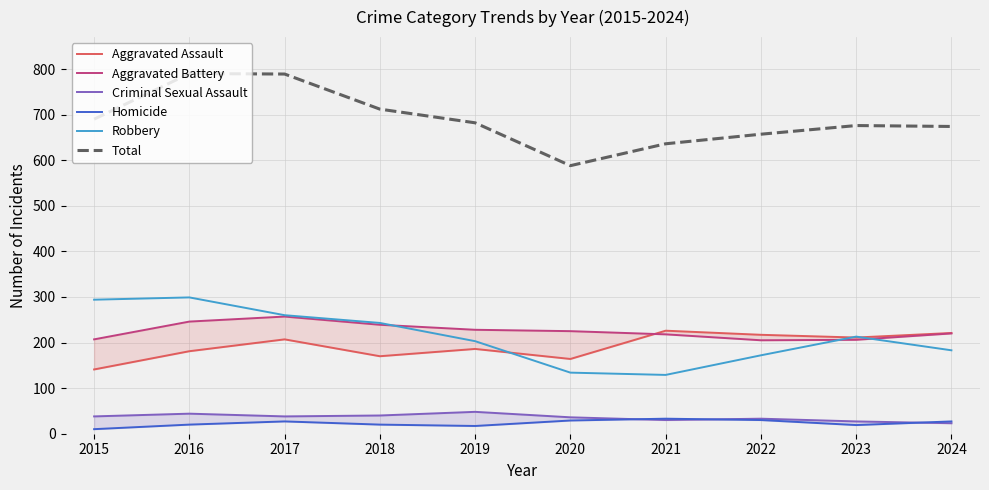

What is the value of the Criminal Sexual Assault point at the 5th from the left?

48